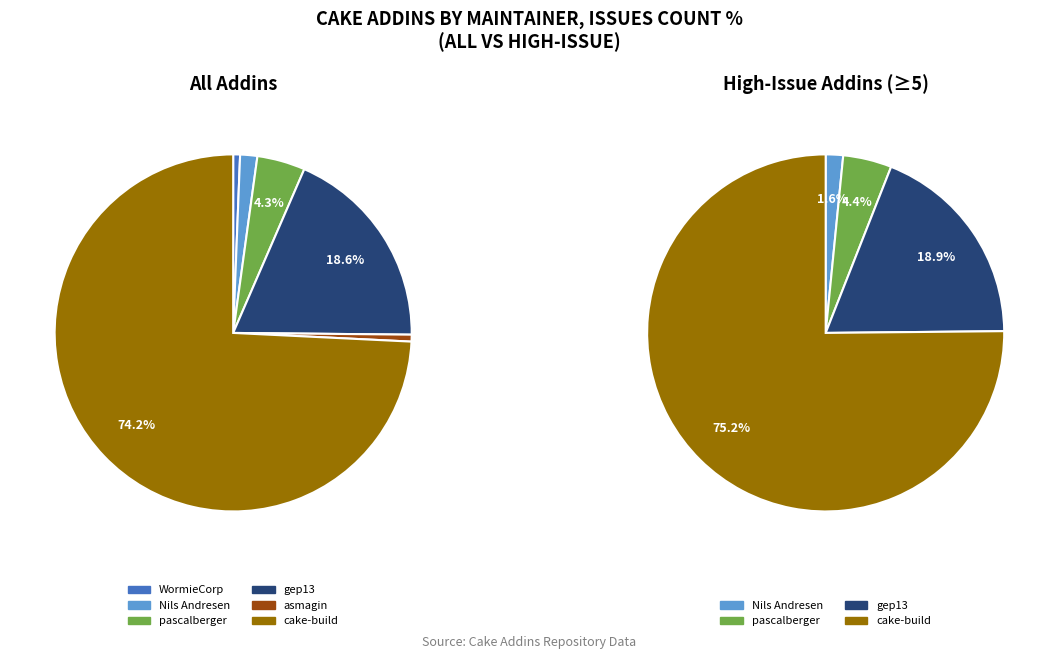

Which category has the biggest portion of the pie?

cake-build